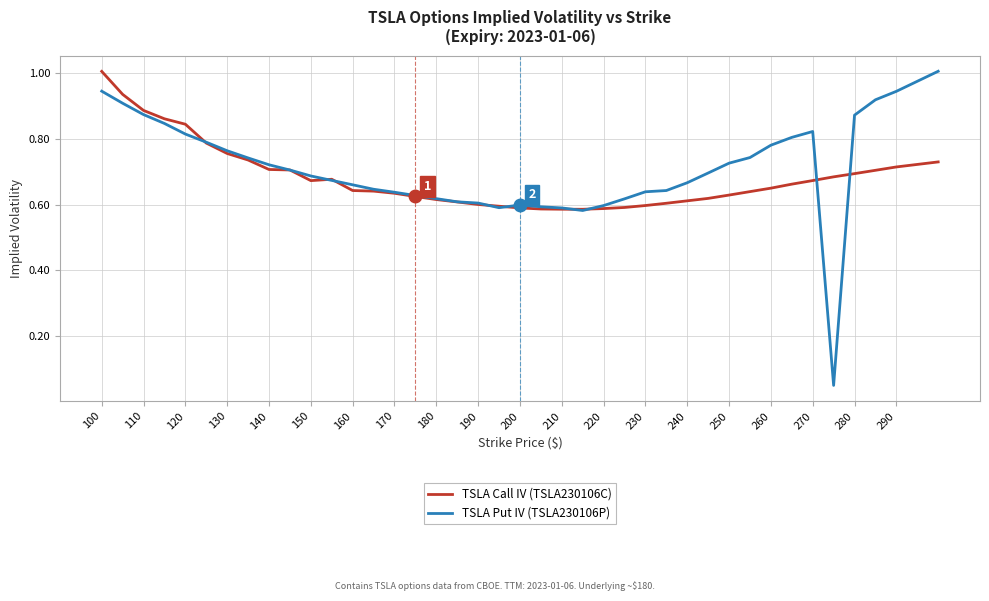

Does the chart display data point markers on the line(s)?

No